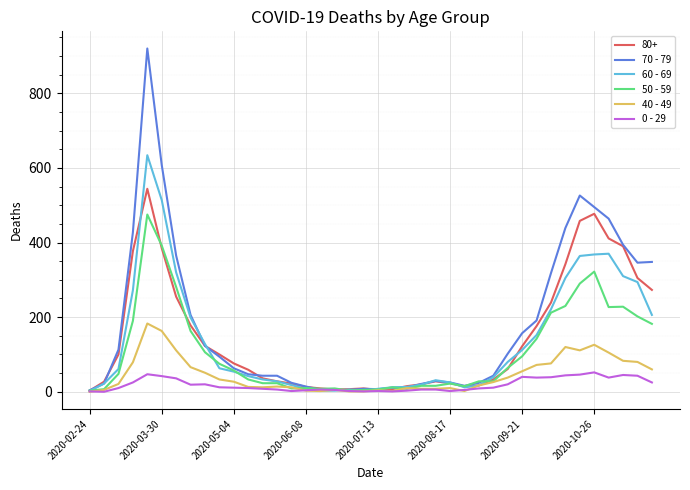

What is the greatest value displayed?

920